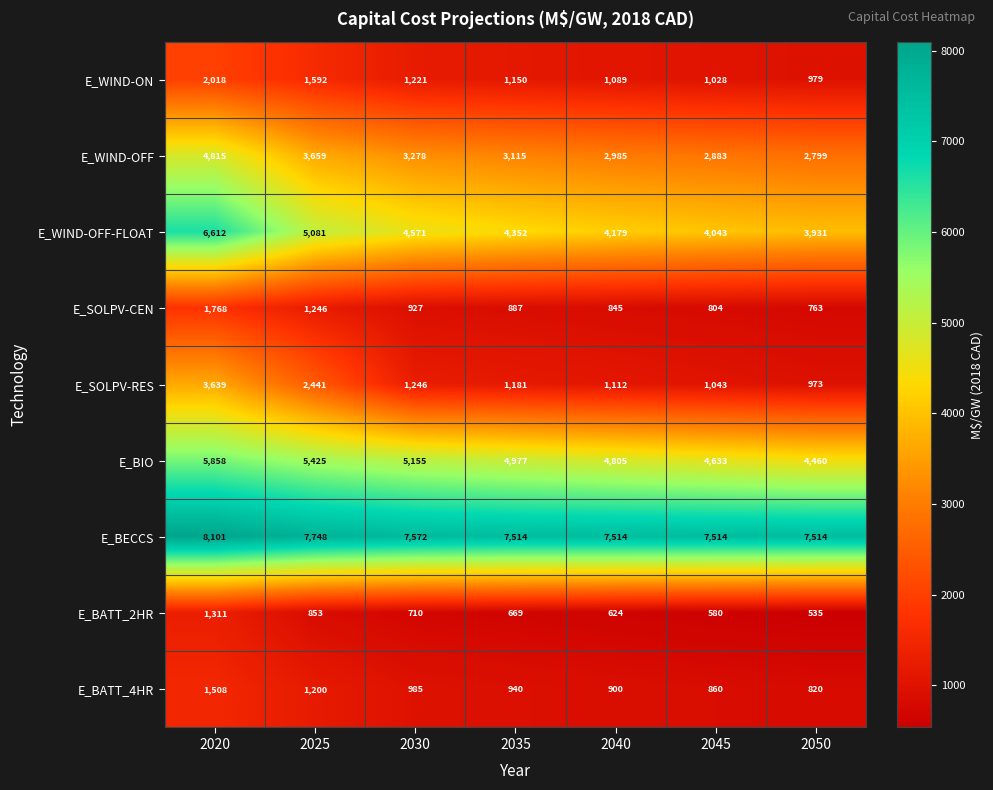

Rank the series by their maximum value, from highest to lowest.

E_BECCS, E_WIND-OFF-FLOAT, E_BIO, E_WIND-OFF, E_SOLPV-RES, E_WIND-ON, E_SOLPV-CEN, E_BATT_4HR, E_BATT_2HR